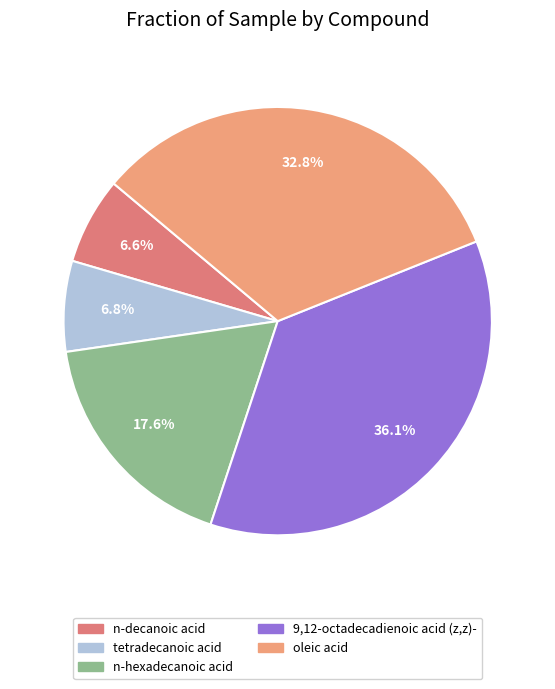

Is there any slice that represents more than half of the pie?

No